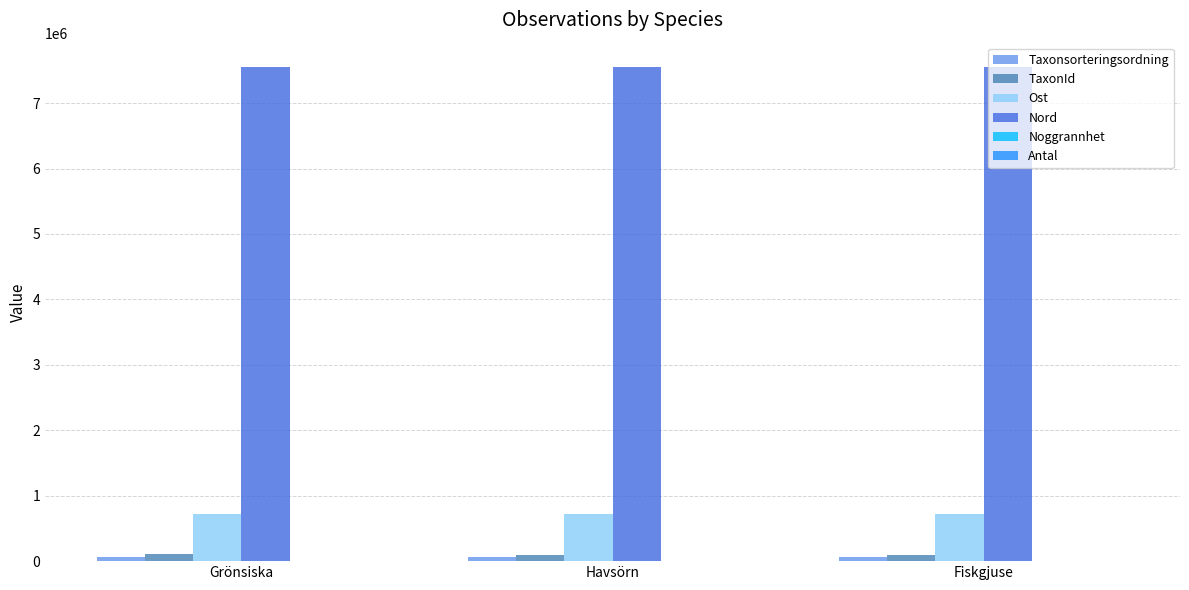

True or false: Ost has a value of 303388 at Fiskgjuse.

False